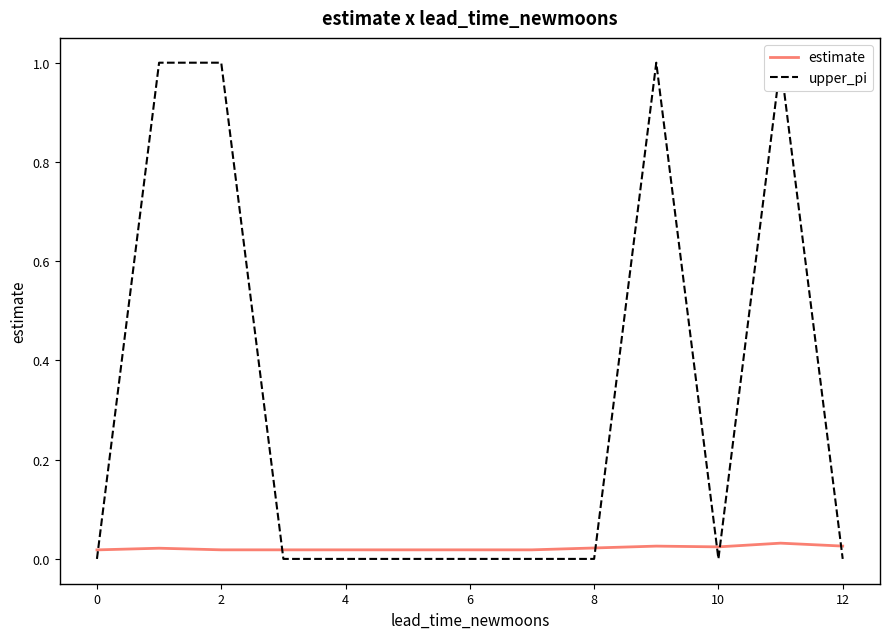

How many categories are shown in the chart?

13